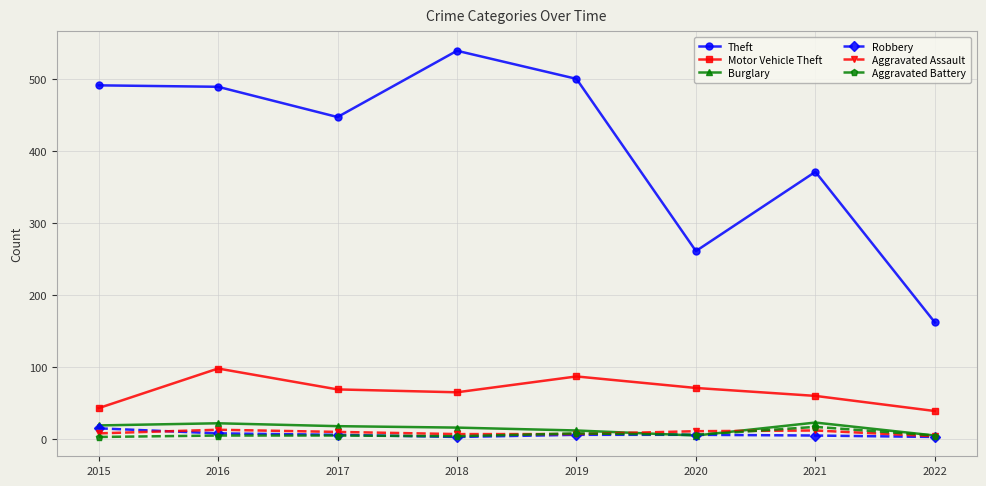

What are all the series names shown in the legend?

Theft, Motor Vehicle Theft, Burglary, Robbery, Aggravated Assault, Aggravated Battery